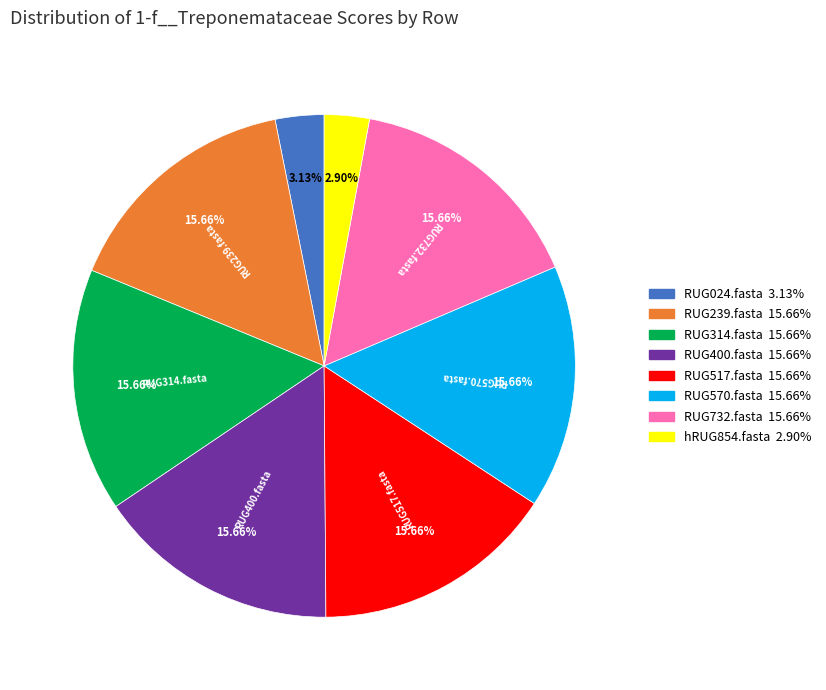

How many segments does this pie chart have?

8